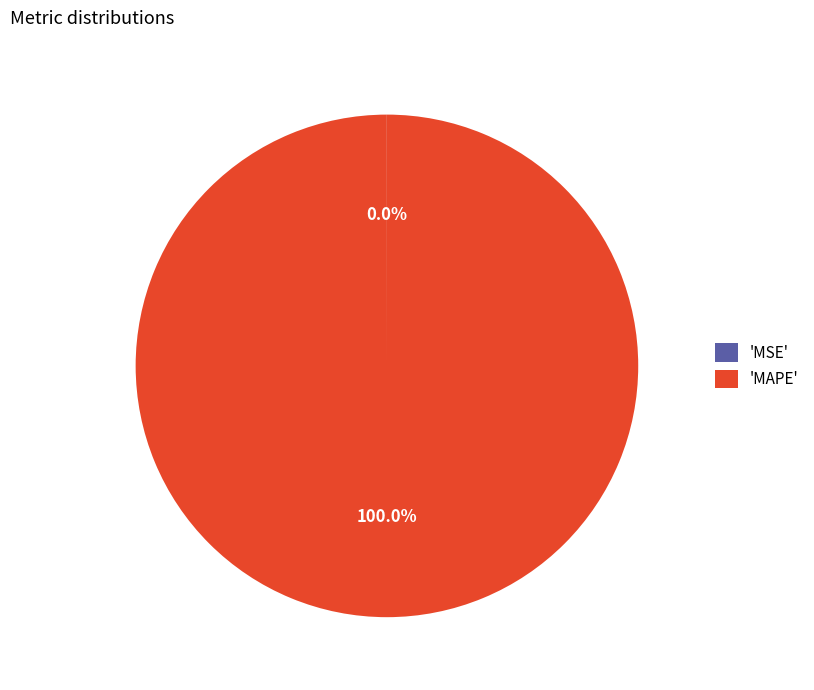

Which category accounts for the majority?

'MAPE'